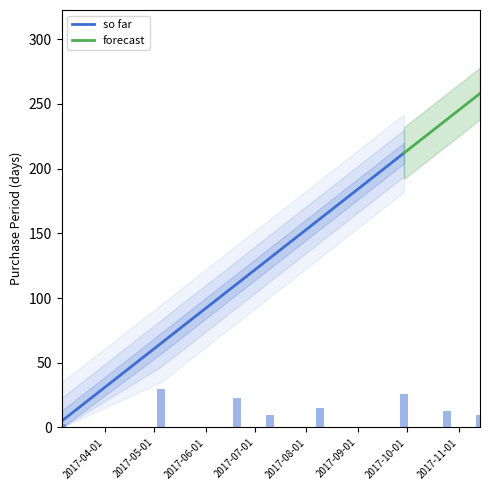

List the labels in order of value, largest first.

2017-05-05, 2017-09-29, 2017-06-20, 2017-08-09, 2017-10-25, 2017-07-10, 2017-11-14, 2017-03-06